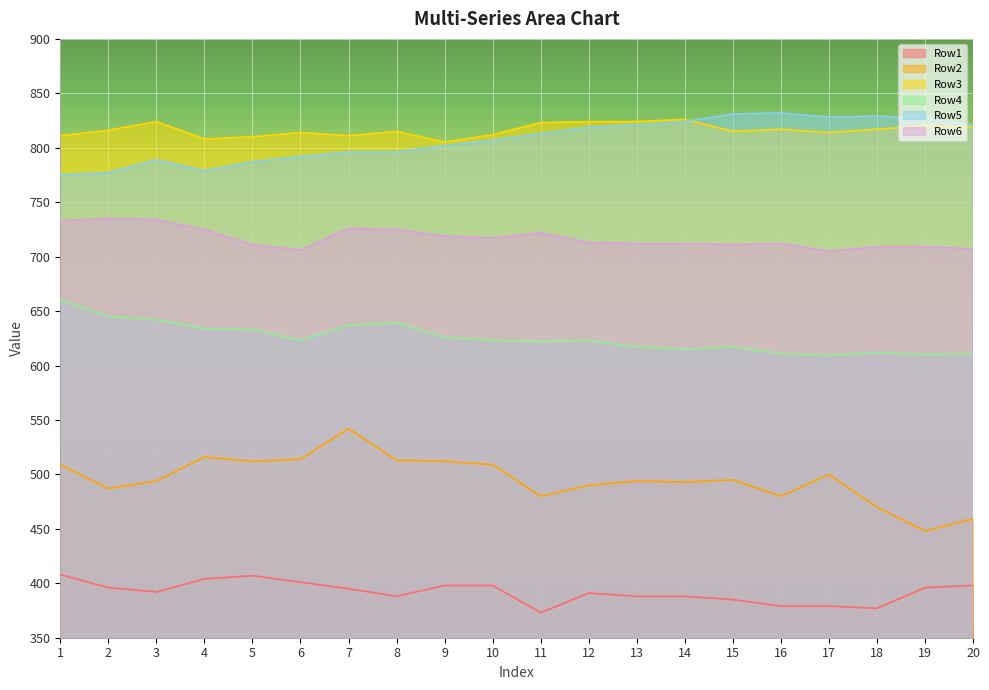

Is it true that Row2 equals 493 at 14?

True